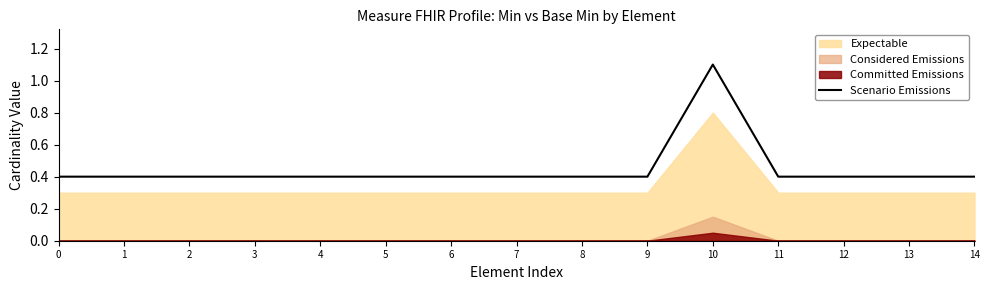

True or false: the data shows 0.4 at 4.

True